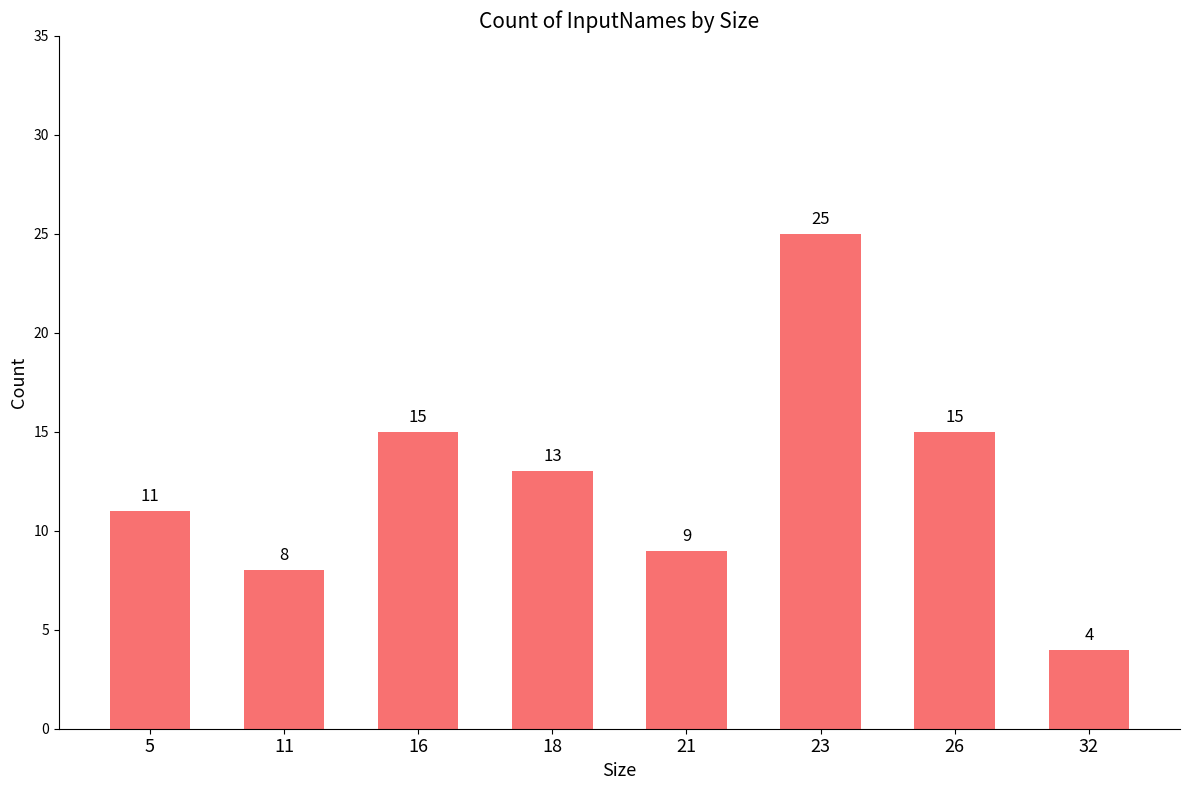

Count the number of categories in the chart.

8